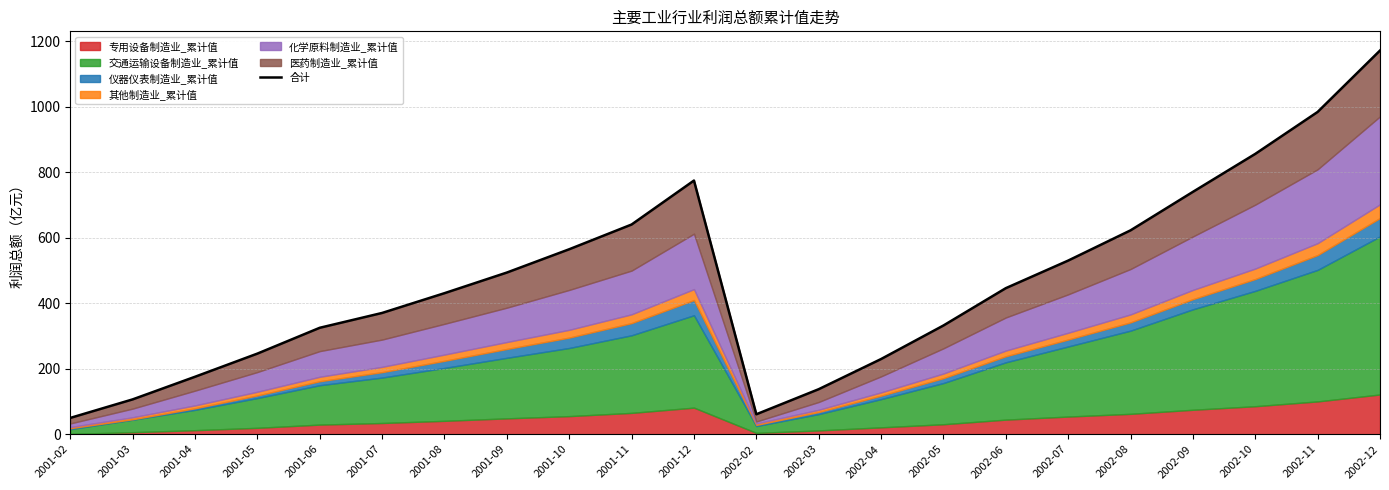

Reading left to right, what are all the values shown in this chart?

2001-02=49.8	2001-03=106.3	2001-04=175.3	2001-05=246.0	2001-06=324.8	2001-07=370.1	2001-08=430.5	2001-09=493.4	2001-10=564.5	2001-11=640.0	2001-12=774.2	2002-02=60.8	2002-03=137.4	2002-04=229.4	2002-05=331.8	2002-06=445.7	2002-07=529.9	2002-08=622.2	2002-09=739.7	2002-10=855.6	2002-11=983.6	2002-12=1171.1